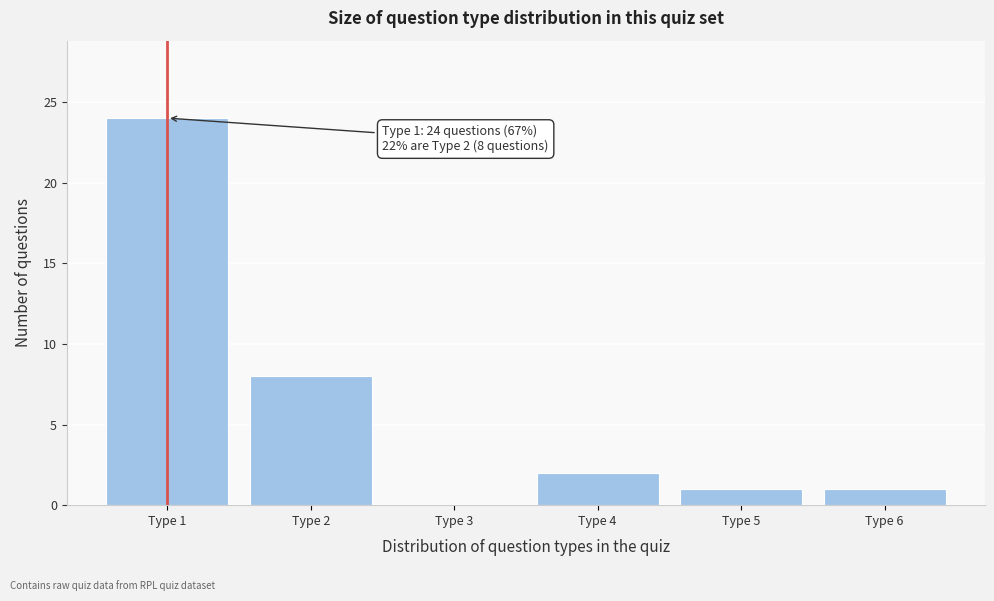

Reading right to left, list all the values displayed in this chart.

Type 6=1	Type 5=1	Type 4=2	Type 3=0	Type 2=8	Type 1=24